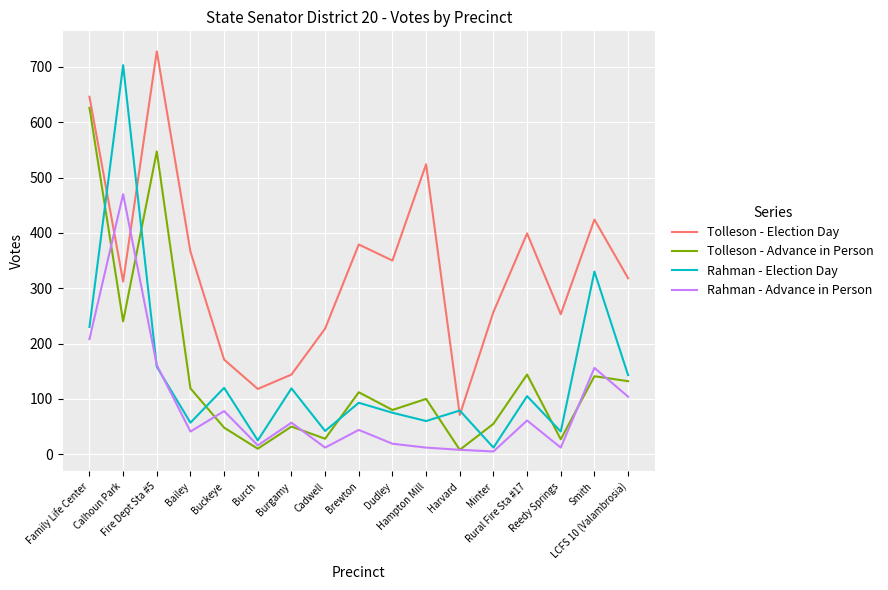

After their last crossing, which series has the higher values: Tolleson - Election Day or Rahman - Advance in Person?

Tolleson - Election Day